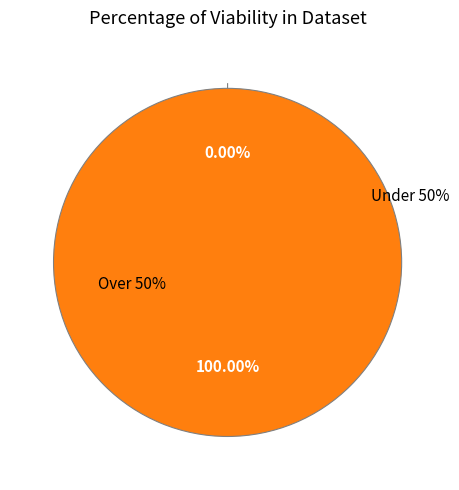

Count the number of slices in the pie.

2